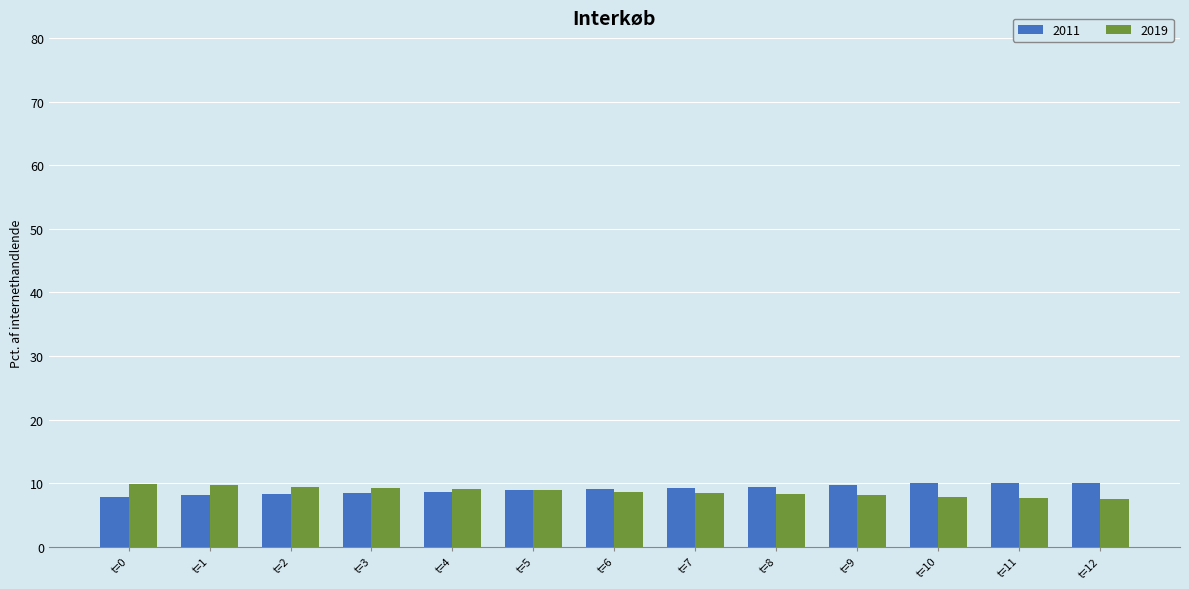

Is the value of 2019 at t=10 greater than the value of 2011 at t=10?

No